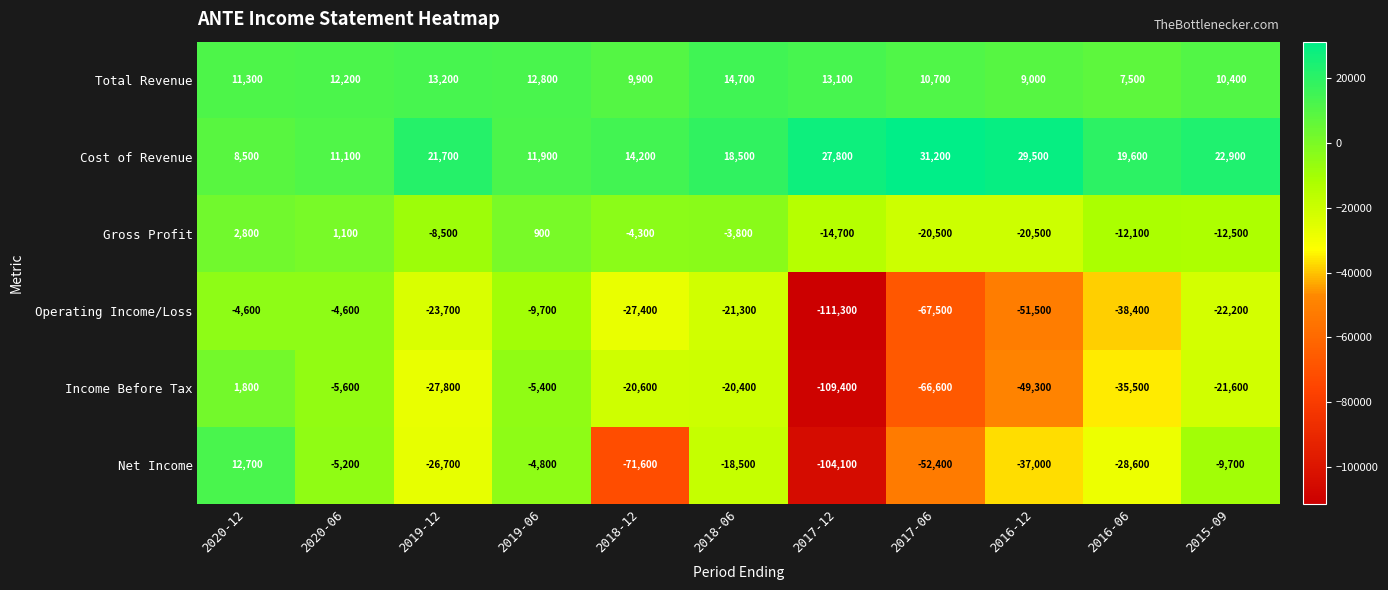

How many data points does each series have?

11